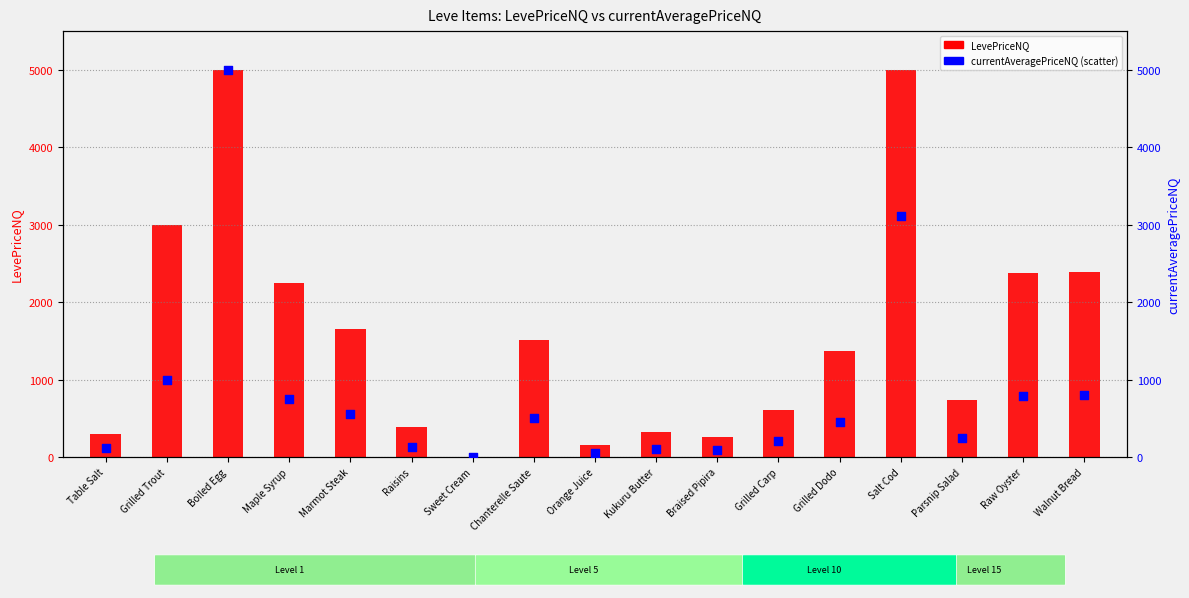

Which series contains the lowest Y value?

LevePriceNQ